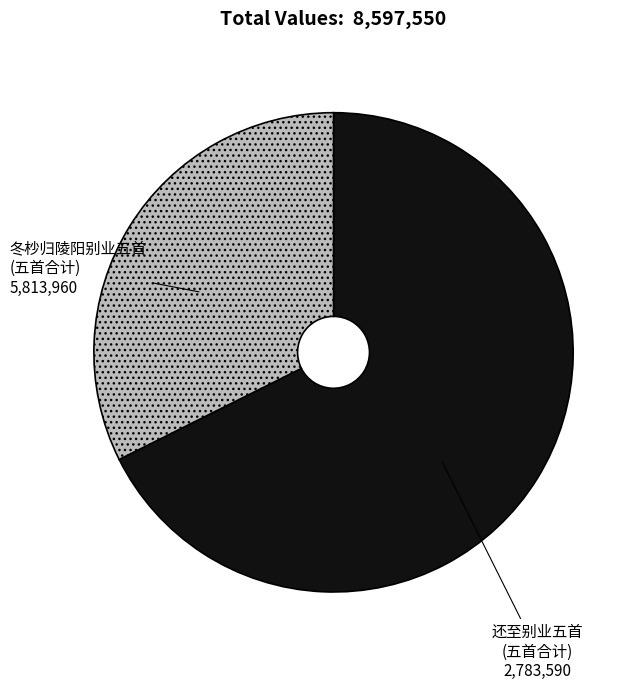

Which category has the smallest portion of the pie?

还至别业五首 (五首合计)